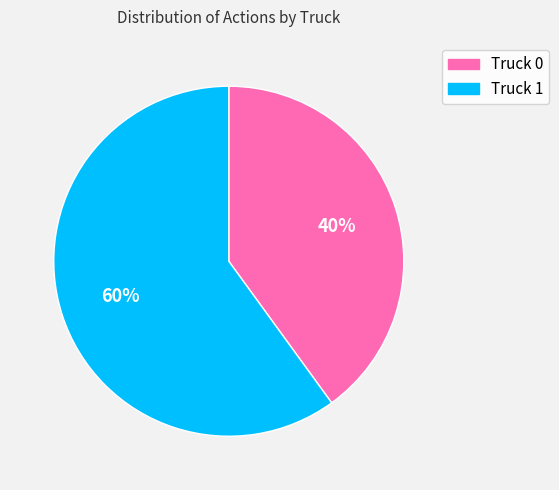

To the nearest percent, what is the difference between the Truck 0 and Truck 1 slice percentages?

20%